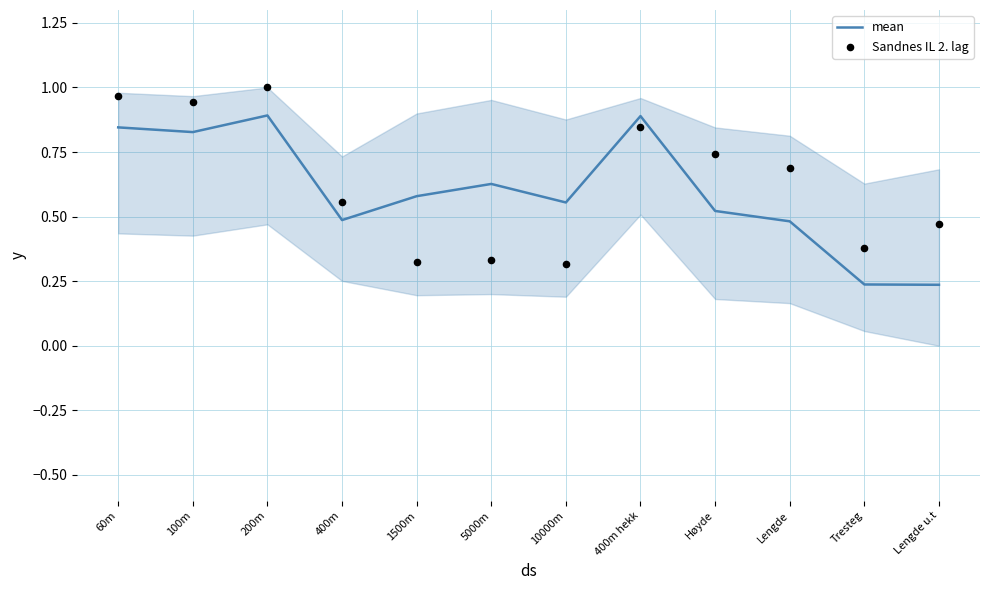

At how many categories does at least one series exceed 0?

12